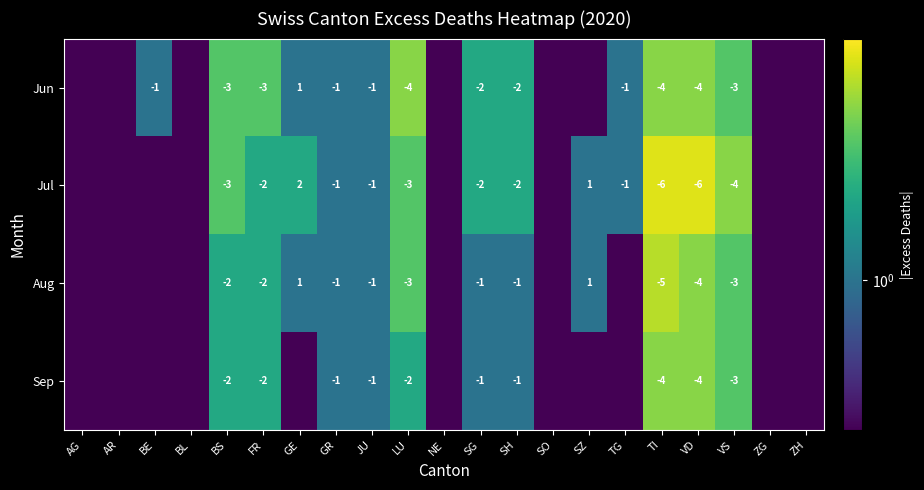

How many series are shown in this chart?

4